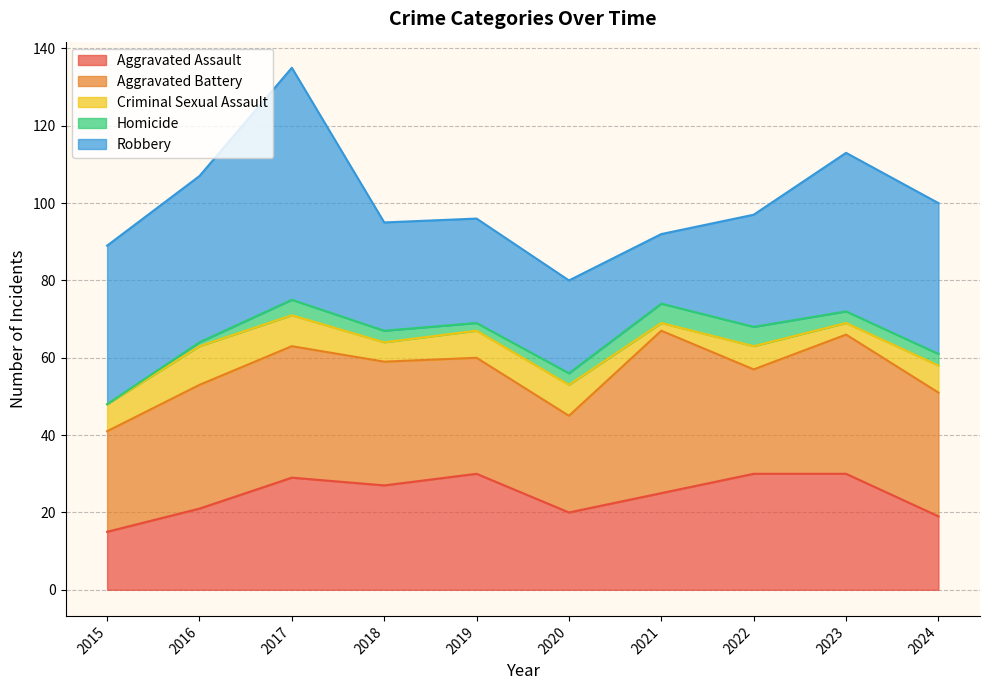

Which category has the highest value across all series?

2017